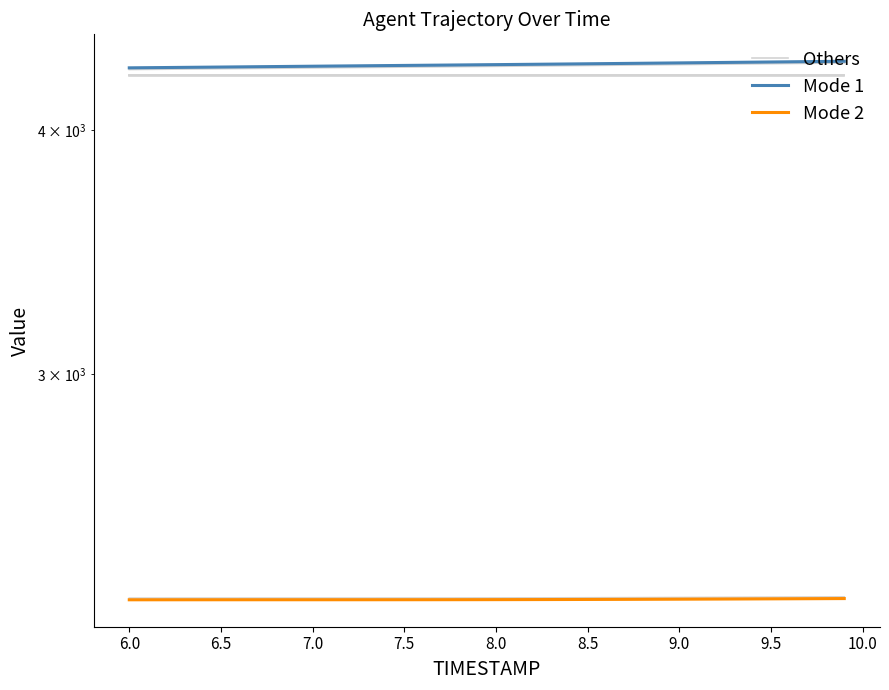

What is the value of the Others point at the 40th from the left?

4340.6